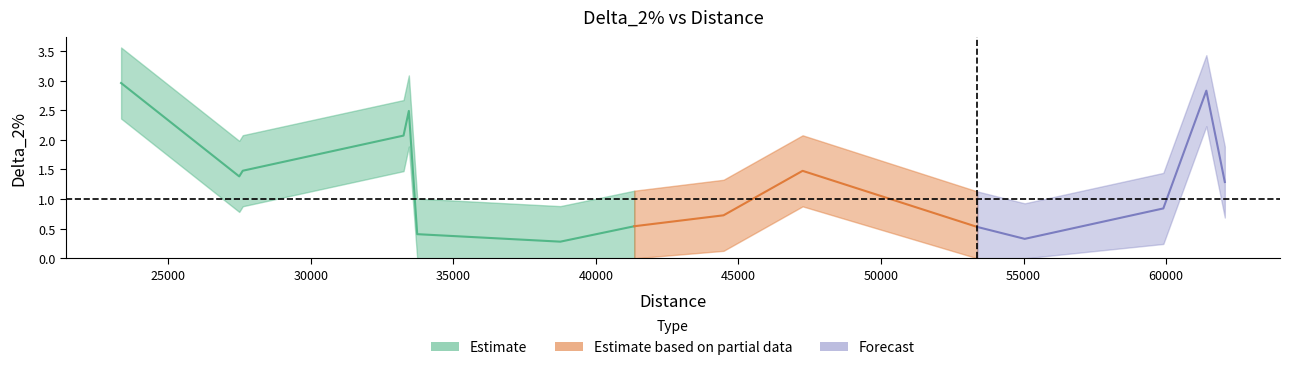

What value does the data have at 27489.26150299861?

1.4